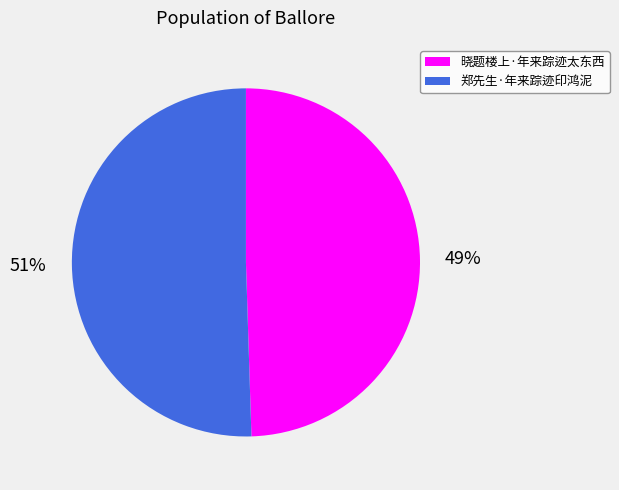

What percentage is the 晓题楼上·年来踪迹太东西 slice, to the nearest percent?

49%